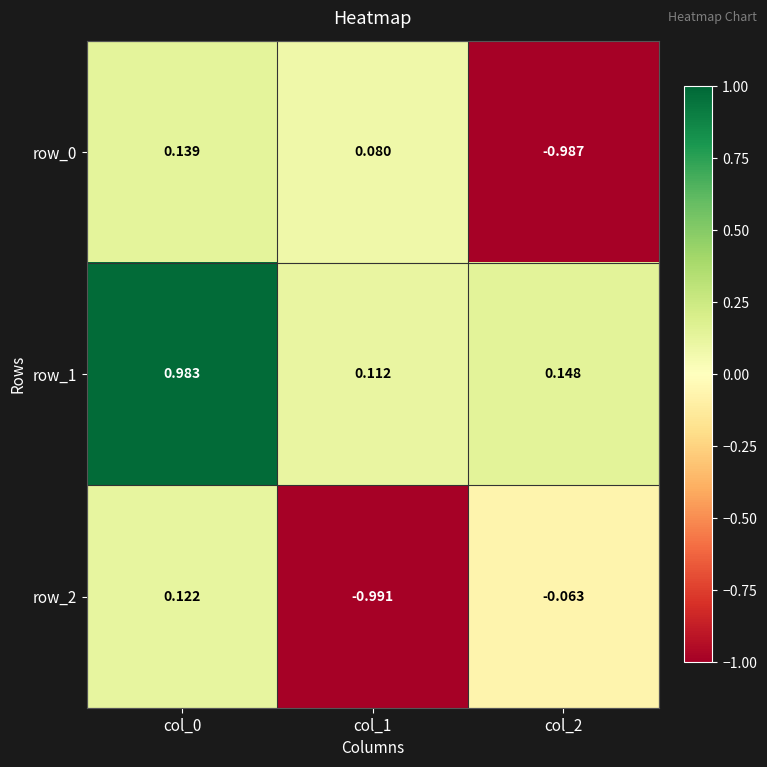

At which category is the sum across all series the highest?

col_0